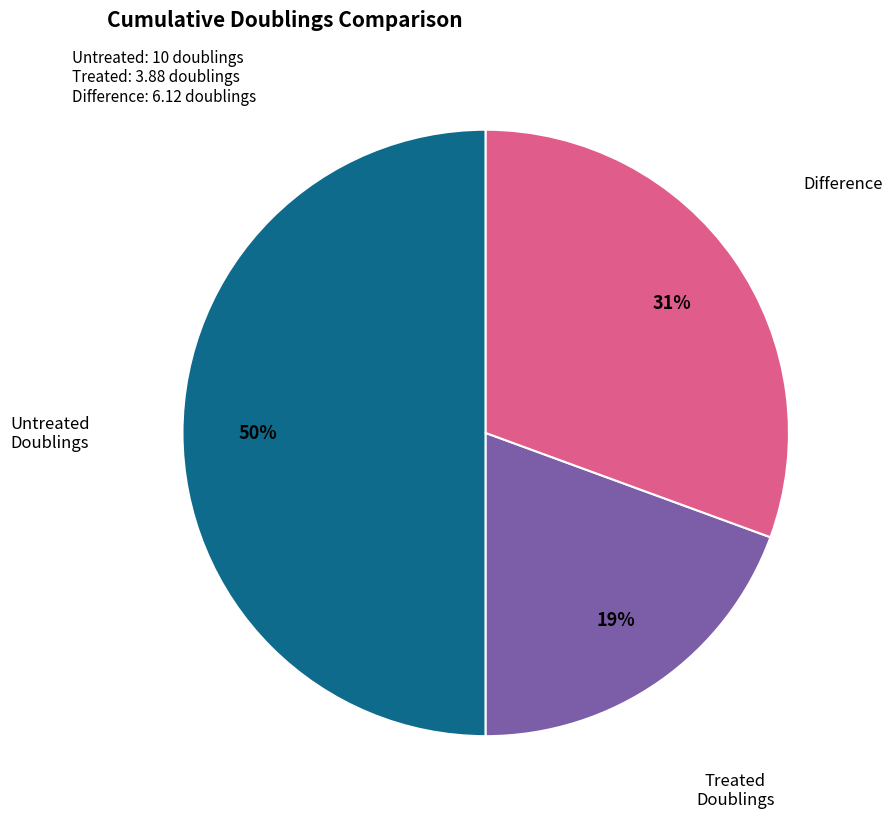

To the nearest percent, what is the difference between the largest and smallest slice percentages?

31%